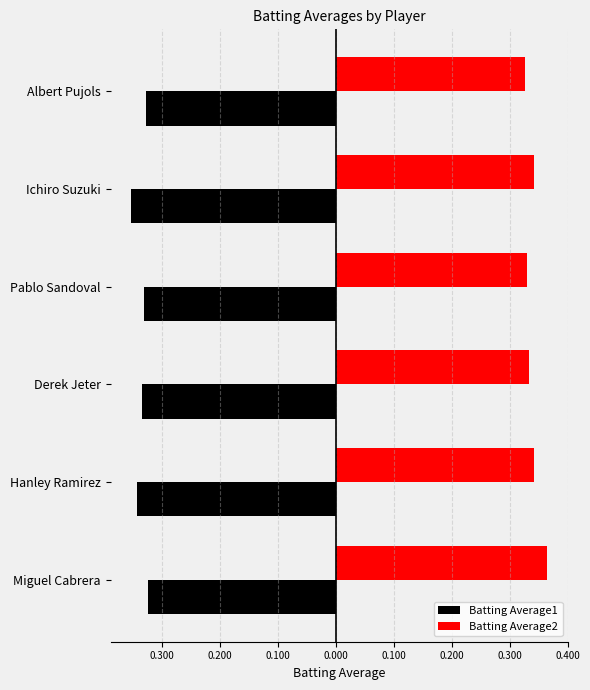

What are all the series names shown in the legend?

Batting Average1, Batting Average2